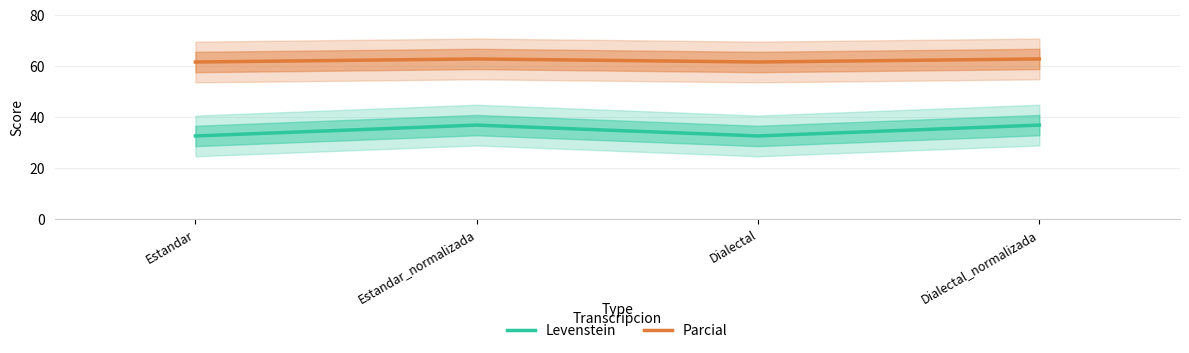

At which category does Parcial reach its first local valley?

Dialectal